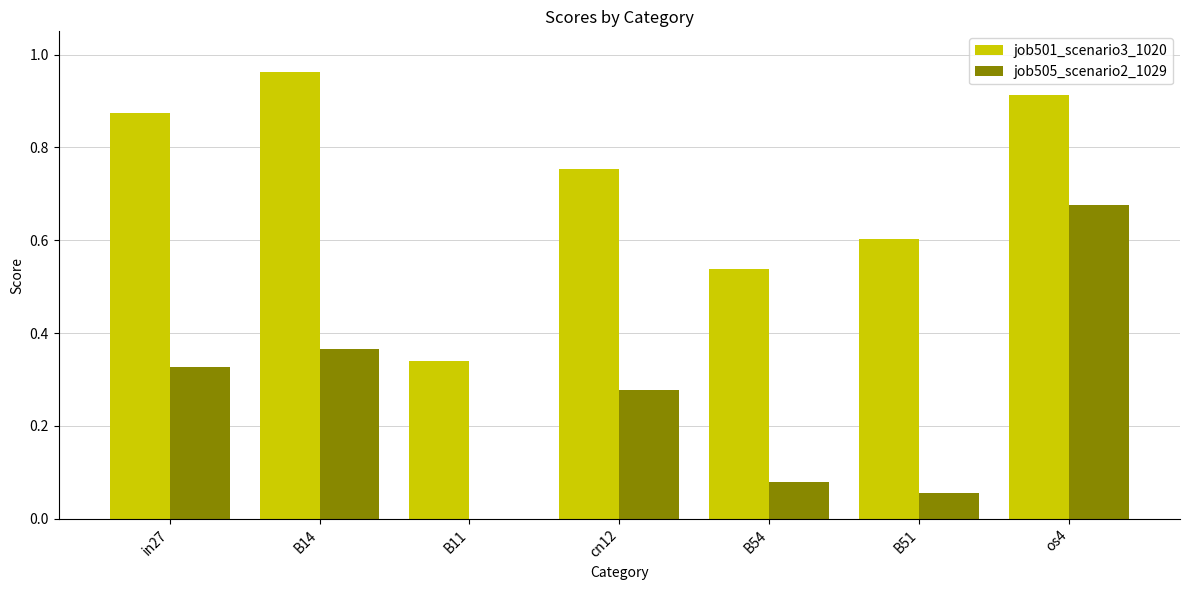

True or false: job505_scenario2_1029 has a value of 0.0 at B11.

True